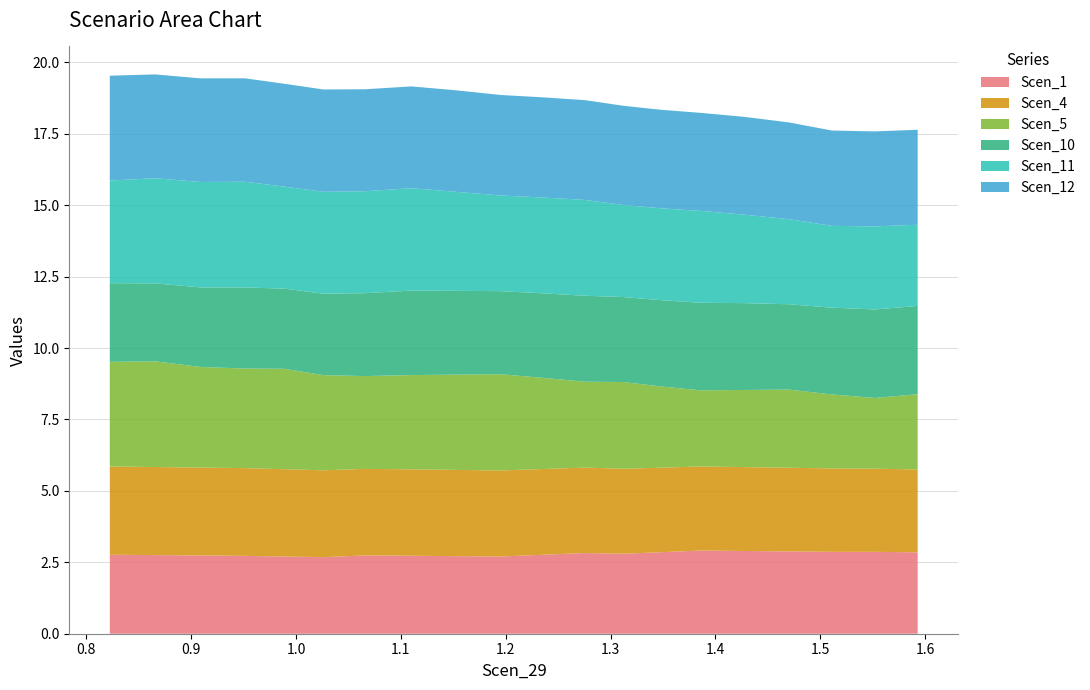

Reading right to left, list all the values displayed in this chart.

Scen_1: 2.8	2.9	2.9	2.9	2.9	2.9	2.9	2.8	2.8	2.8	2.7	2.7	2.7	2.7	2.7	2.7	2.7	2.7	2.8	2.8
Scen_4: 2.9	2.9	2.9	2.9	2.9	2.9	3.0	3.0	3.0	3.0	3.0	3.0	3.0	3.0	3.0	3.1	3.1	3.1	3.1	3.1
Scen_5: 2.6	2.5	2.6	2.7	2.7	2.7	2.8	3.0	3.0	3.2	3.4	3.3	3.3	3.2	3.3	3.5	3.5	3.5	3.7	3.7
Scen_10: 3.1	3.1	3.0	3.0	3.0	3.1	3.0	3.0	3.0	3.0	2.9	2.9	3.0	2.9	2.9	2.8	2.8	2.8	2.7	2.8
Scen_11: 2.8	2.9	2.9	3.0	3.1	3.2	3.2	3.2	3.4	3.4	3.3	3.5	3.6	3.6	3.6	3.6	3.7	3.7	3.7	3.6
Scen_12: 3.3	3.3	3.3	3.4	3.4	3.4	3.4	3.5	3.5	3.5	3.5	3.6	3.6	3.6	3.6	3.6	3.6	3.6	3.6	3.7